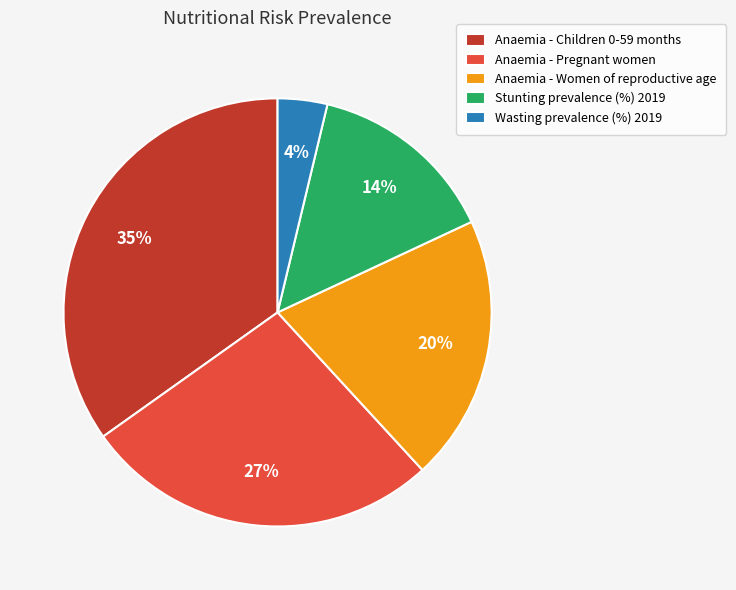

Which has a higher value, Wasting prevalence (%) 2019 or Anaemia - Children 0-59 months?

Anaemia - Children 0-59 months